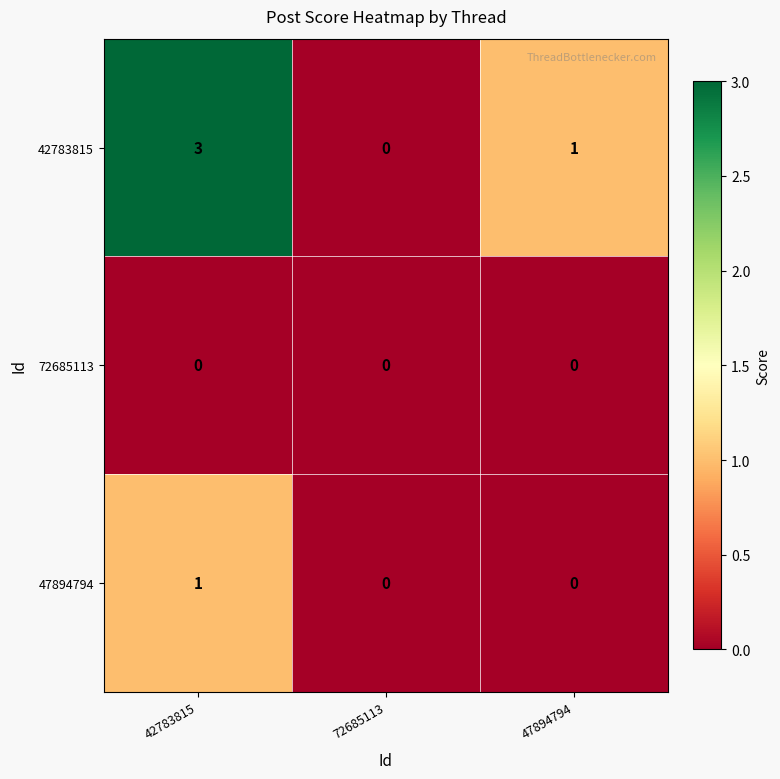

Reading left to right, list all the values displayed in this chart.

42783815: 3	0	1
72685113: 0	0	0
47894794: 1	0	0